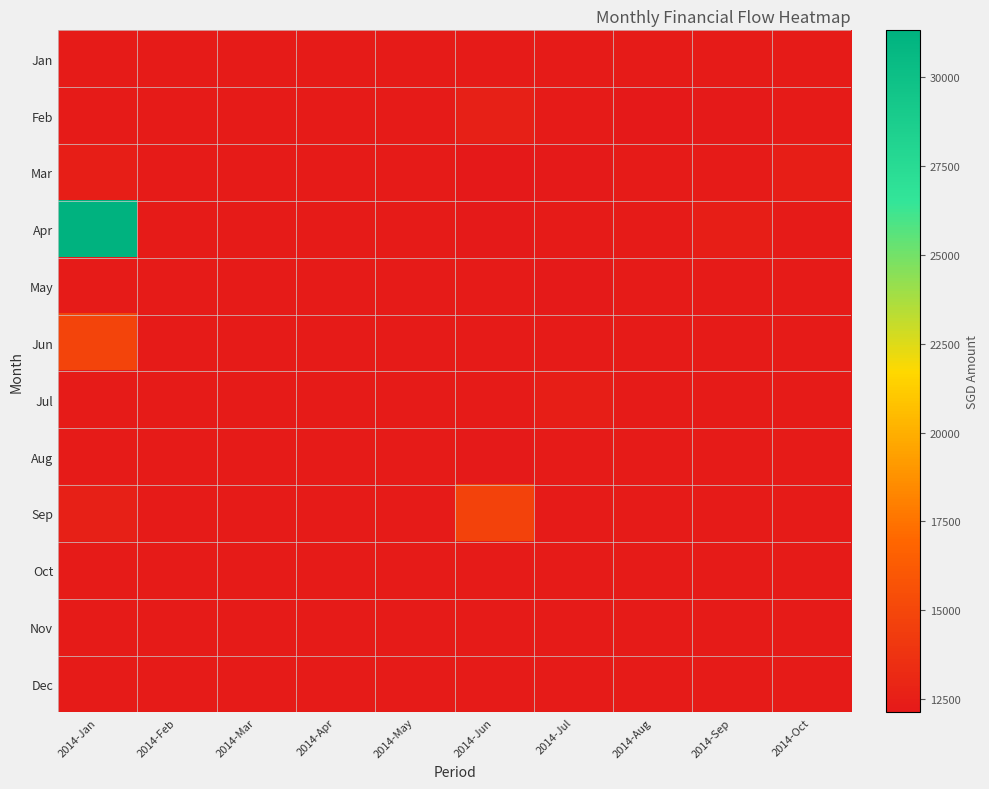

At which category is the sum across all series the highest?

2014-Jan